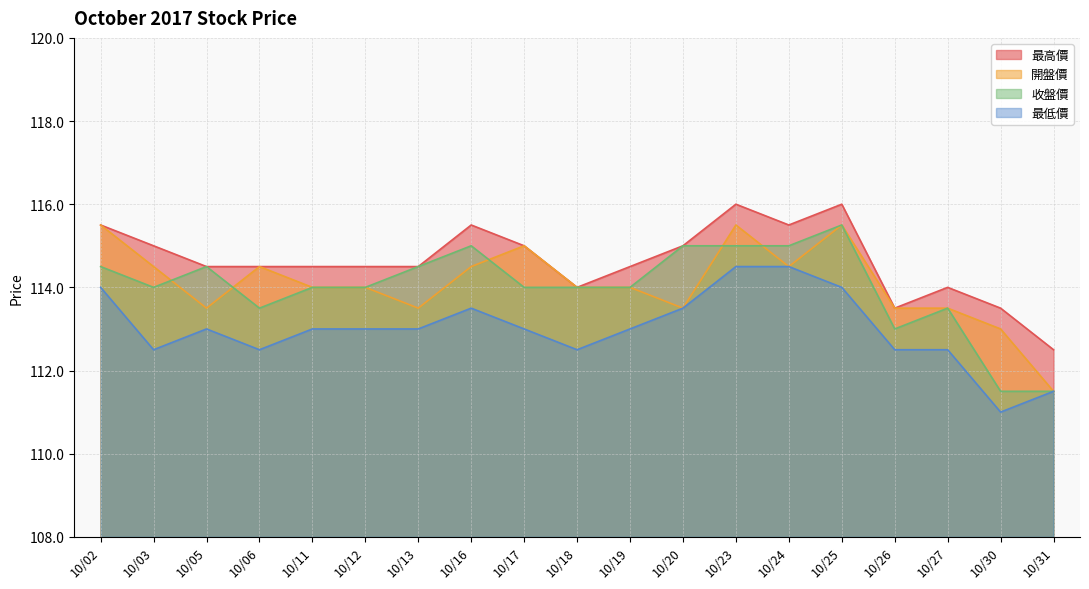

What is the approximate value of 開盤價 at 10/26?

113.5